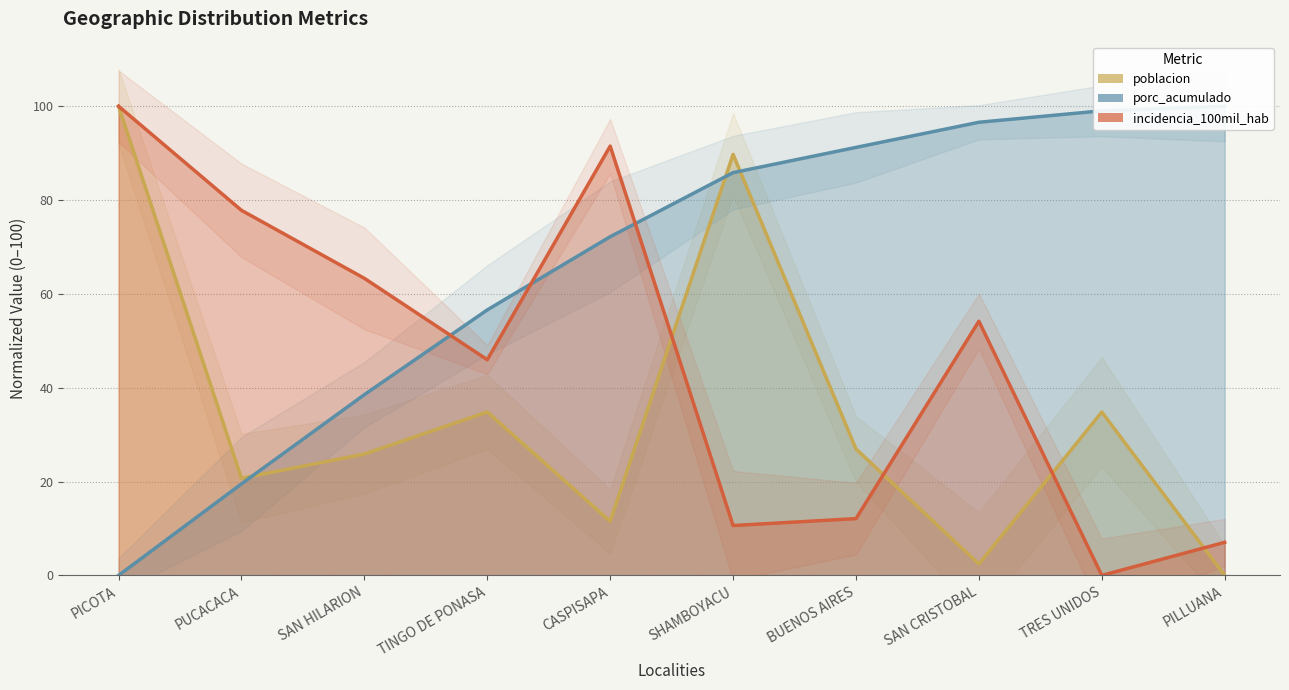

Where do incidencia_100mil_hab and poblacion first cross each other?

CASPISAPA and SHAMBOYACU